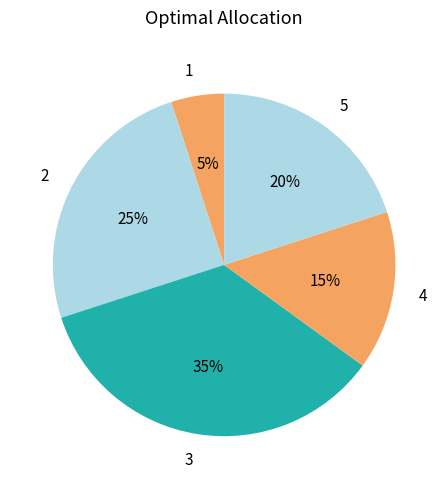

To the nearest percent, what portion does 1 represent?

5%